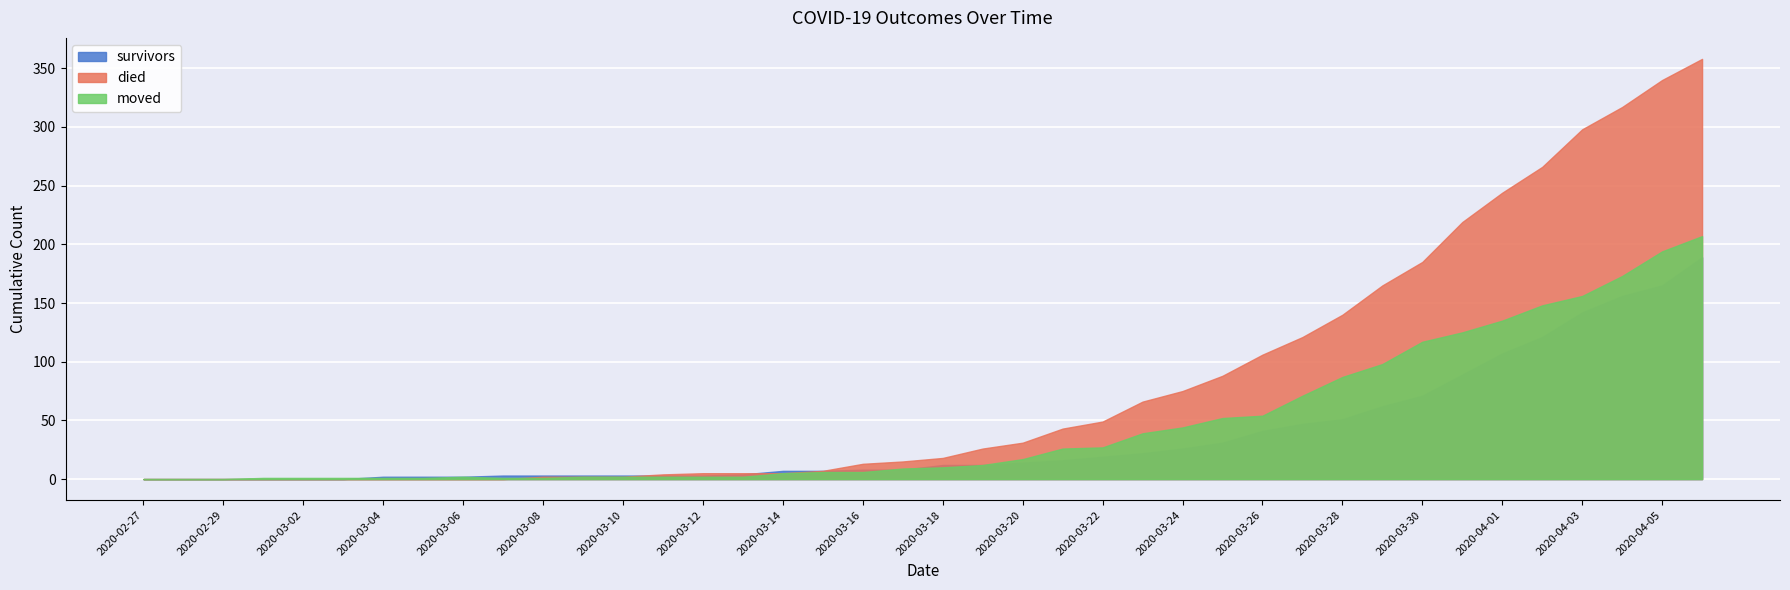

What is the label of the 16th point from the left?

2020-03-13